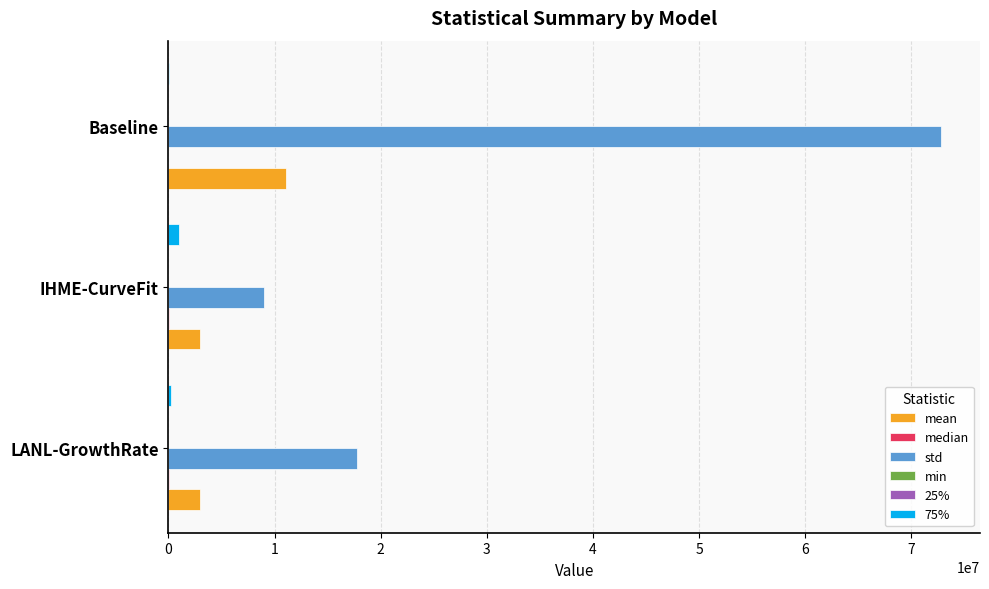

True or false: std has a value of 38099622.0 at Baseline.

False